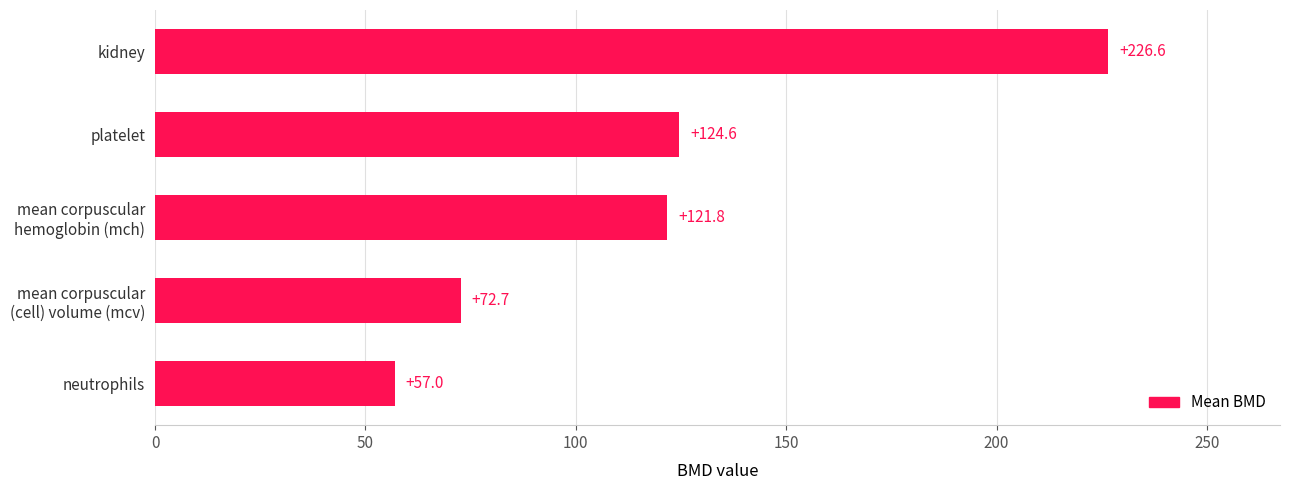

Where is the data nearest to the value 141?

platelet